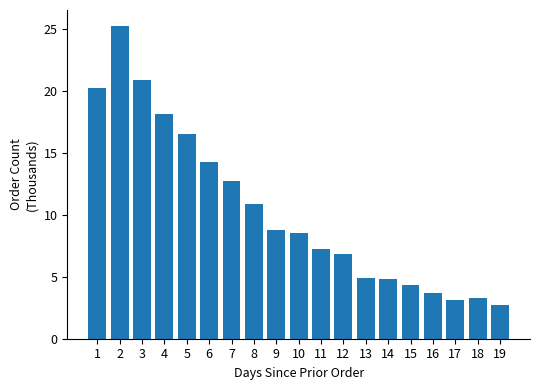

Reading left to right, transcribe all the data shown in this chart.

1=20.2	2=25.3	3=20.9	4=18.1	5=16.5	6=14.2	7=12.7	8=10.9	9=8.8	10=8.5	11=7.2	12=6.8	13=4.9	14=4.8	15=4.4	16=3.7	17=3.1	18=3.3	19=2.7